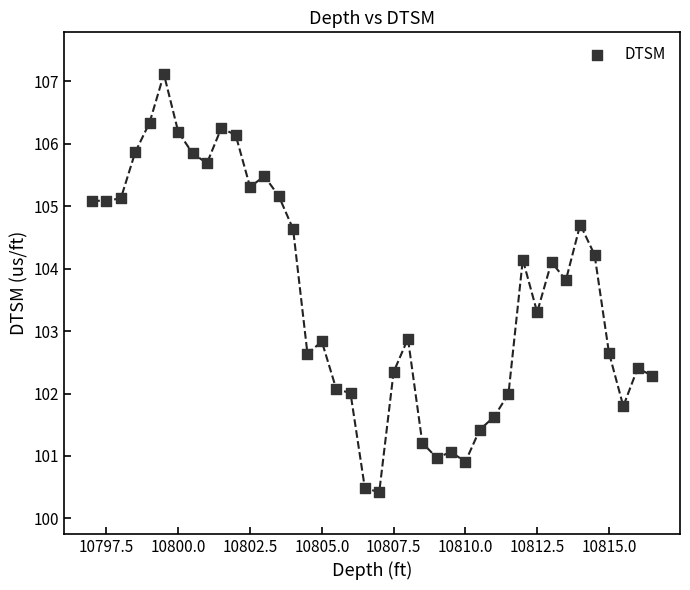

What is the range of X values (max minus min)?

19.5